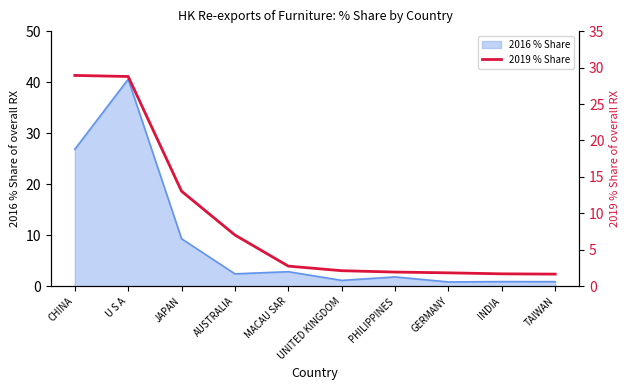

The 2016 % Share series shows 15.3 at U S A. True or false?

False